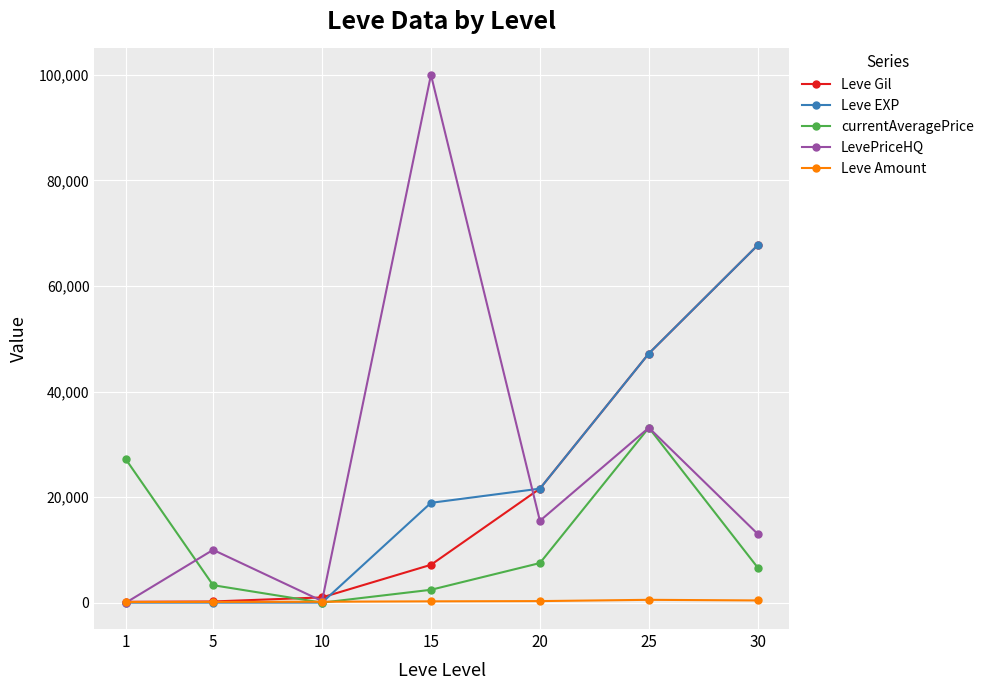

Which series has the largest range (max minus min)?

LevePriceHQ